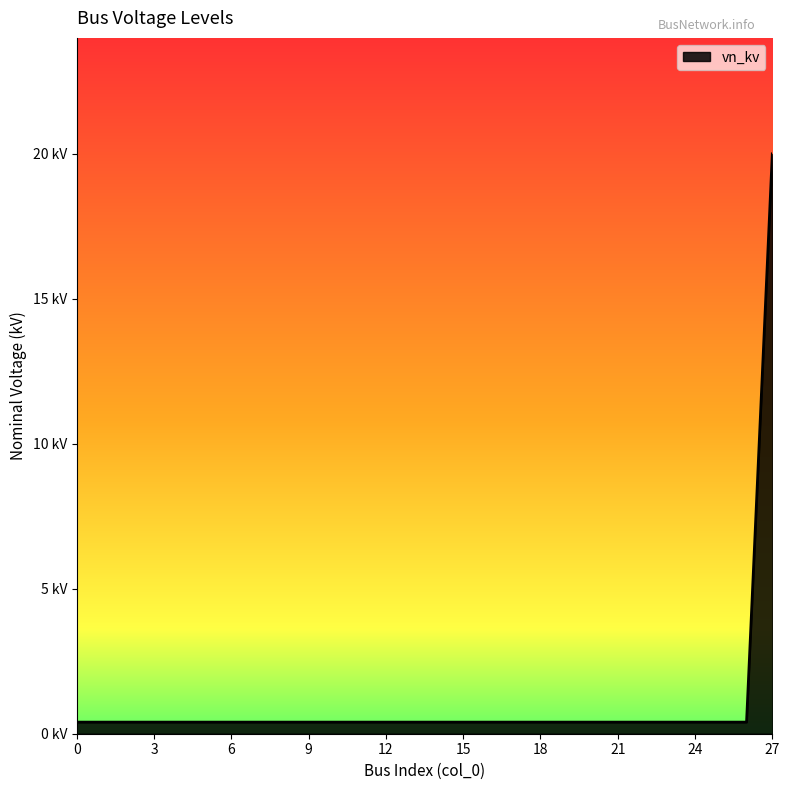

Which label corresponds to the largest value in the chart?

27